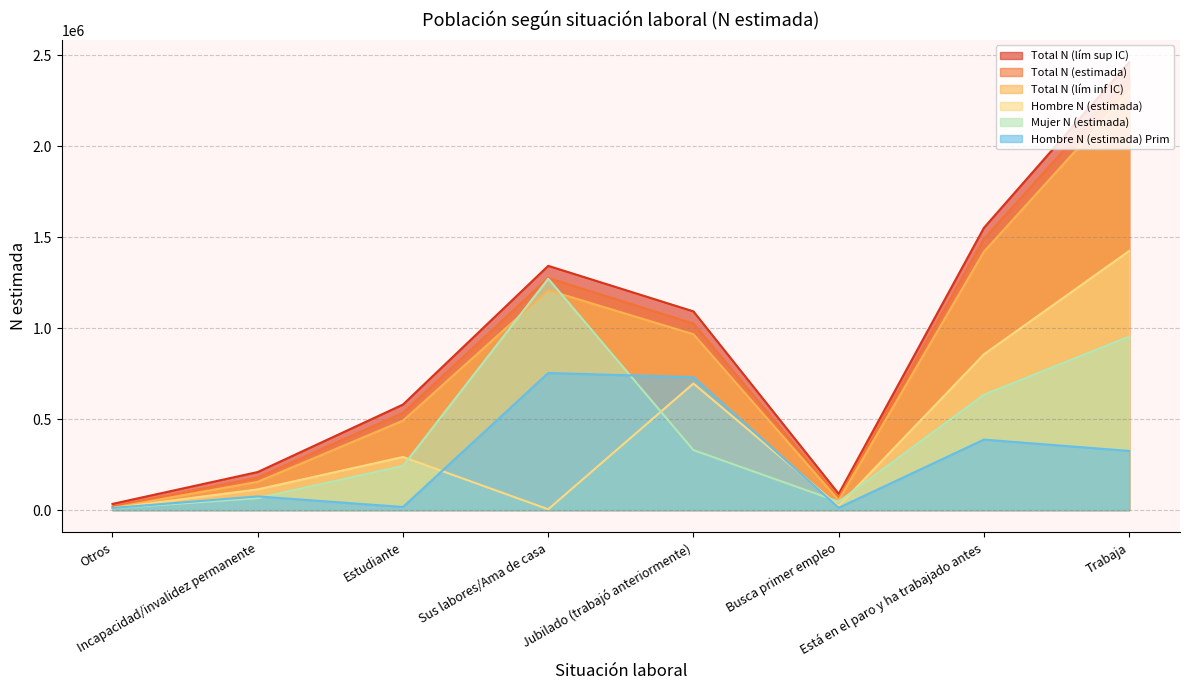

Which label corresponds to the smallest value in the chart?

Sus labores/Ama de casa